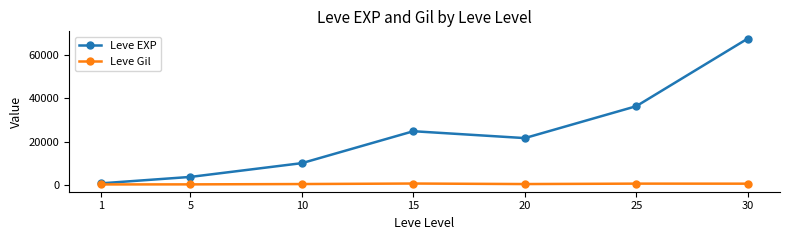

The value of Leve EXP at 5 is 6312. True or false?

False